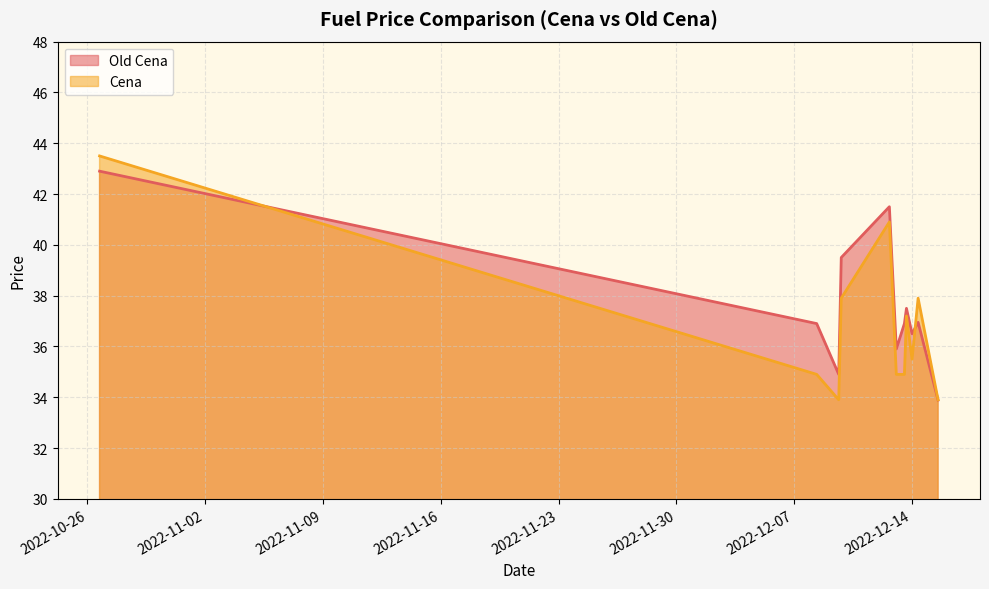

What is the spread (max minus min) of values at 2022-12-09 15:33:10?

1.0